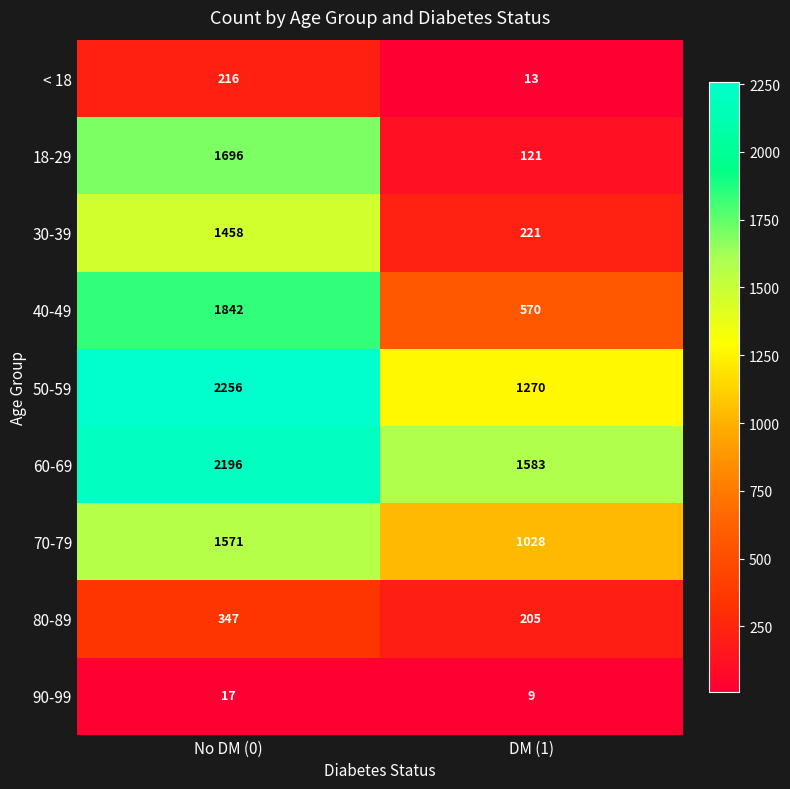

At which label is 60-69 closest to 1889?

DM (1)